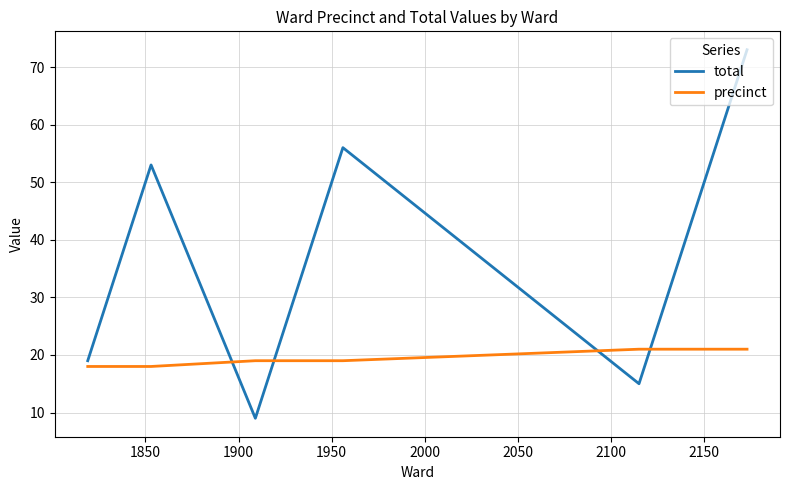

Does the chart have visible grid lines?

Yes